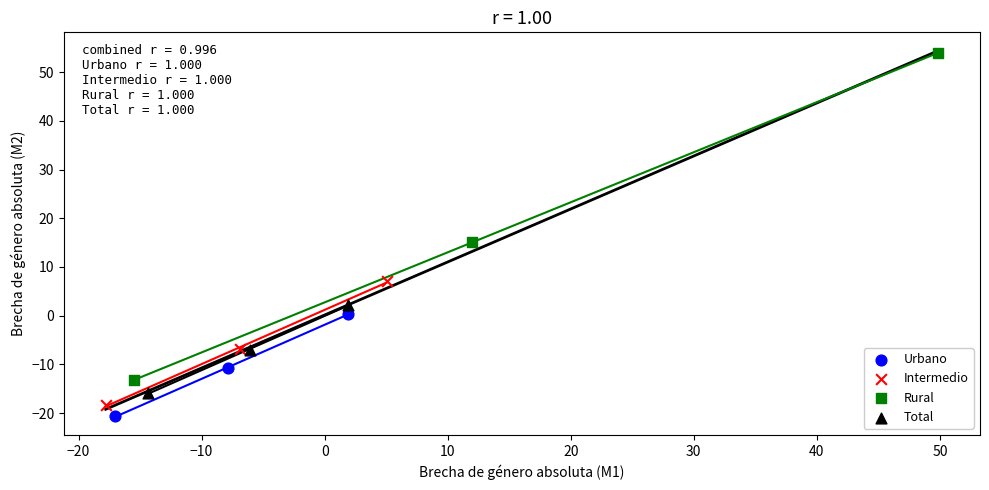

Which series has the largest Y range (max minus min)?

Rural